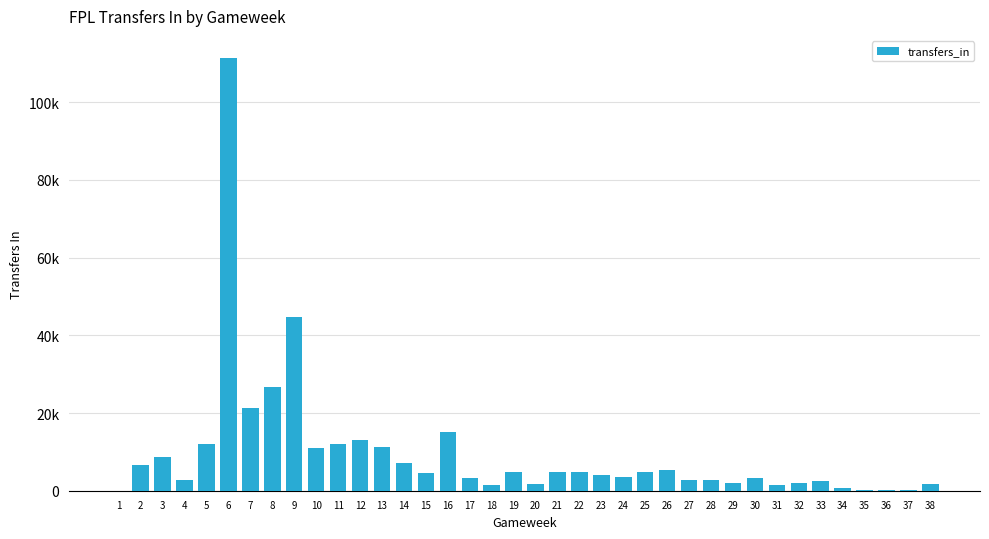

Which has a higher value, 11 or 28?

11